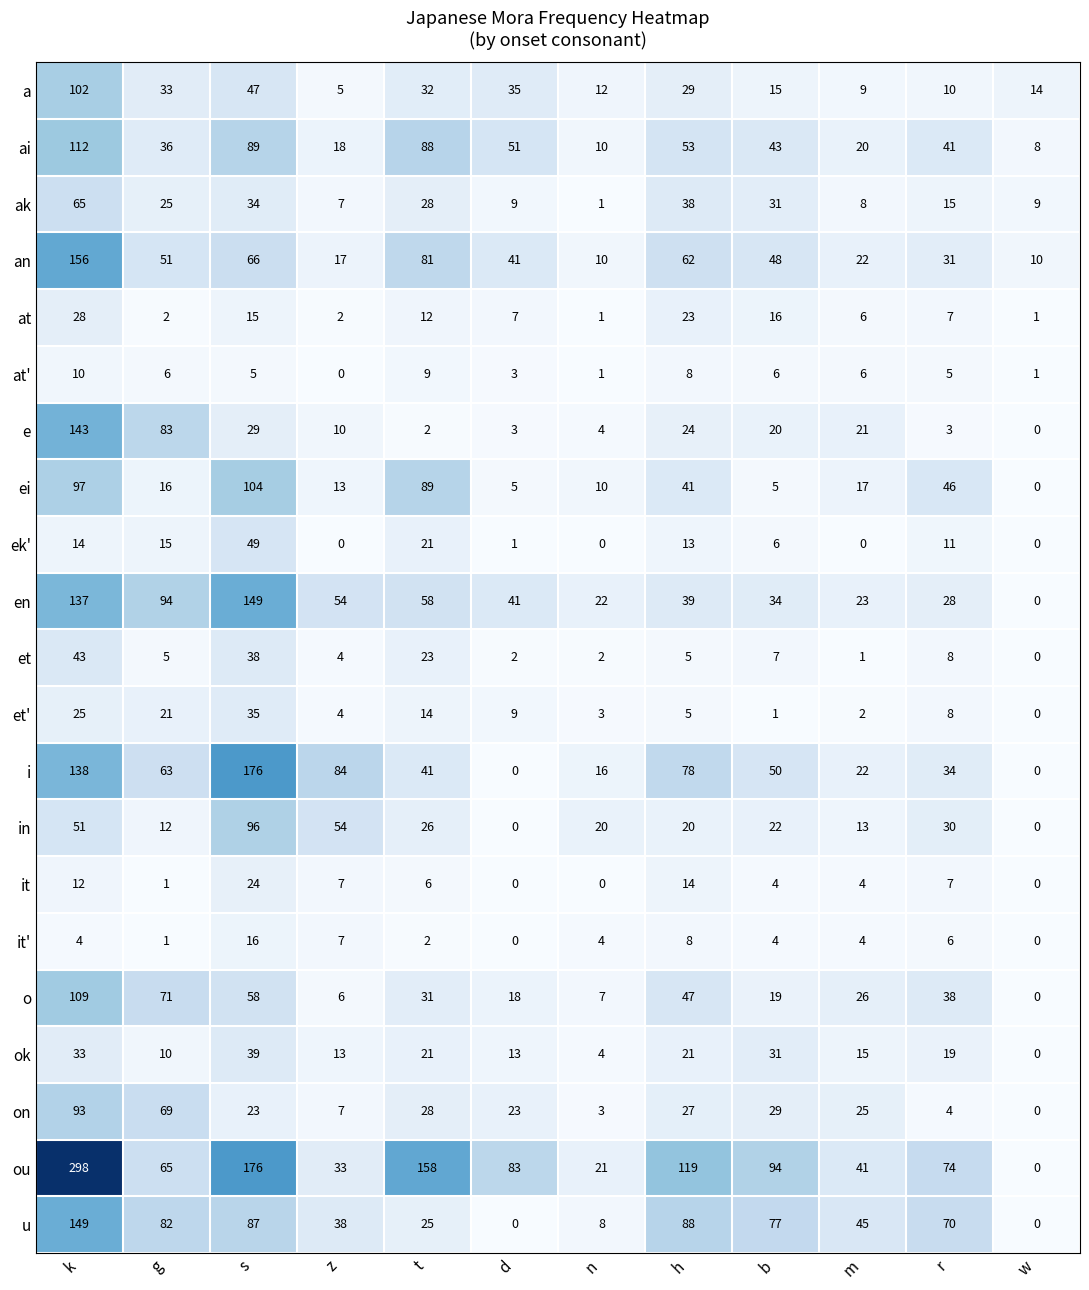

The value of en at s is 242. True or false?

False